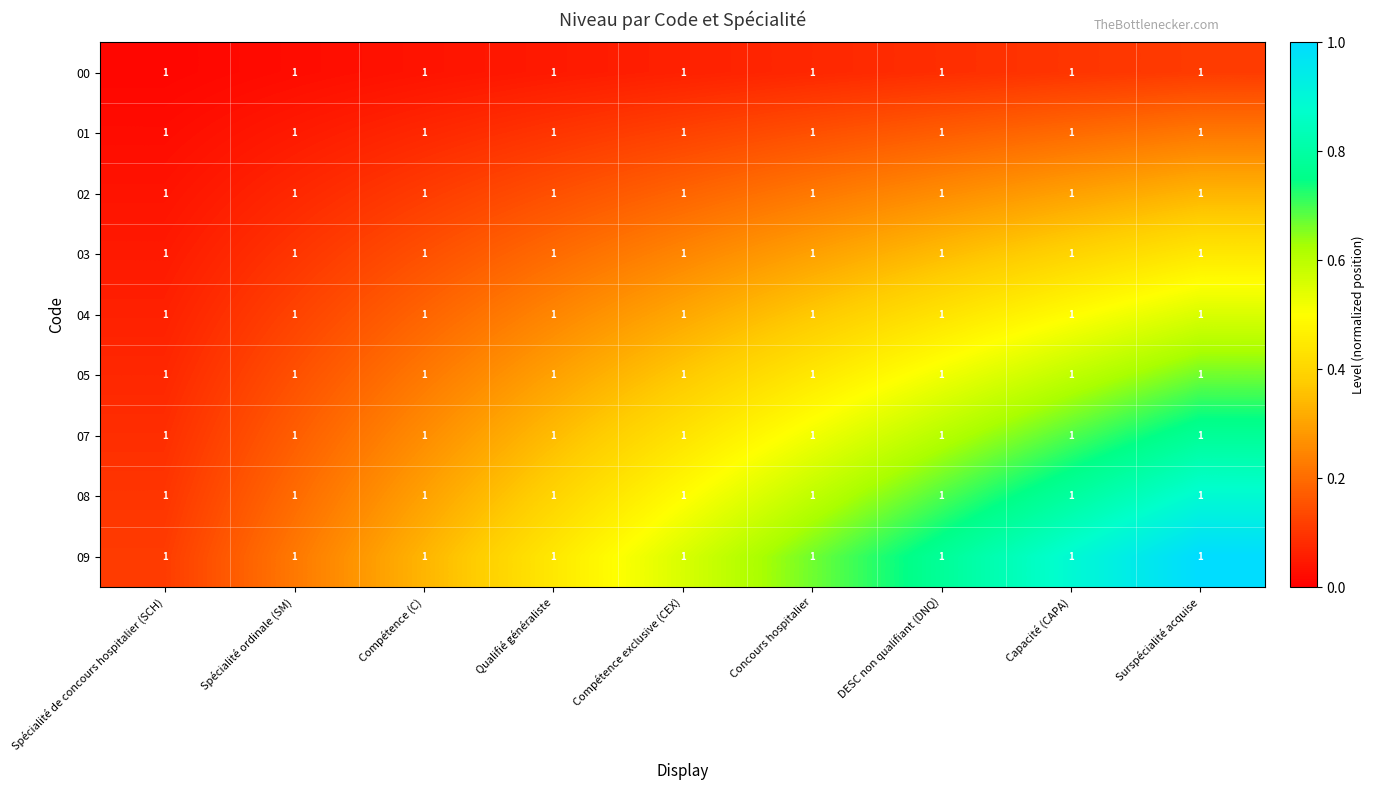

List the series in order of their peak value, lowest first.

00, 01, 02, 03, 04, 05, 07, 08, 09